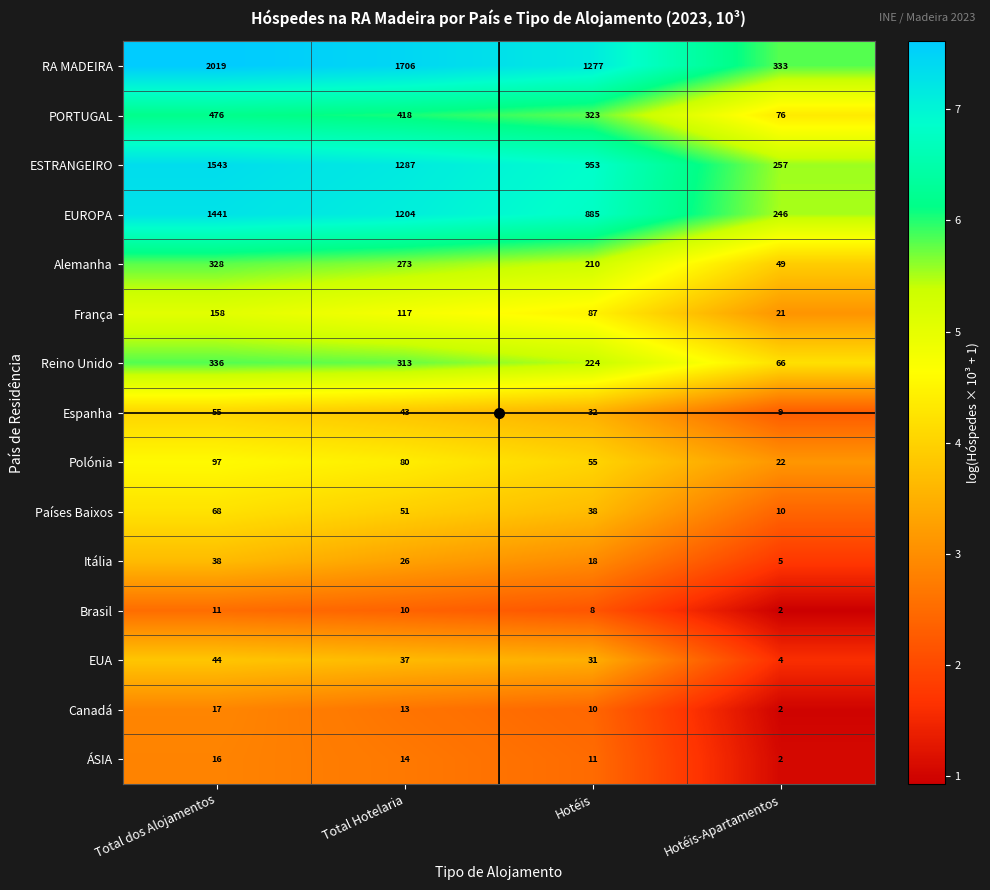

Count the RA MADEIRA values in the range 1277 to 2019.

3